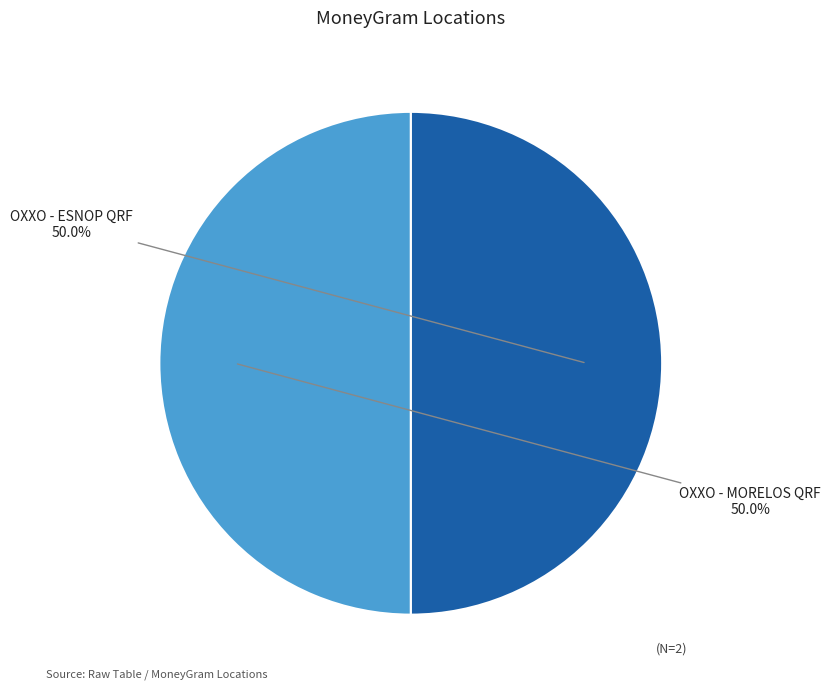

How many slices are in this pie chart?

2